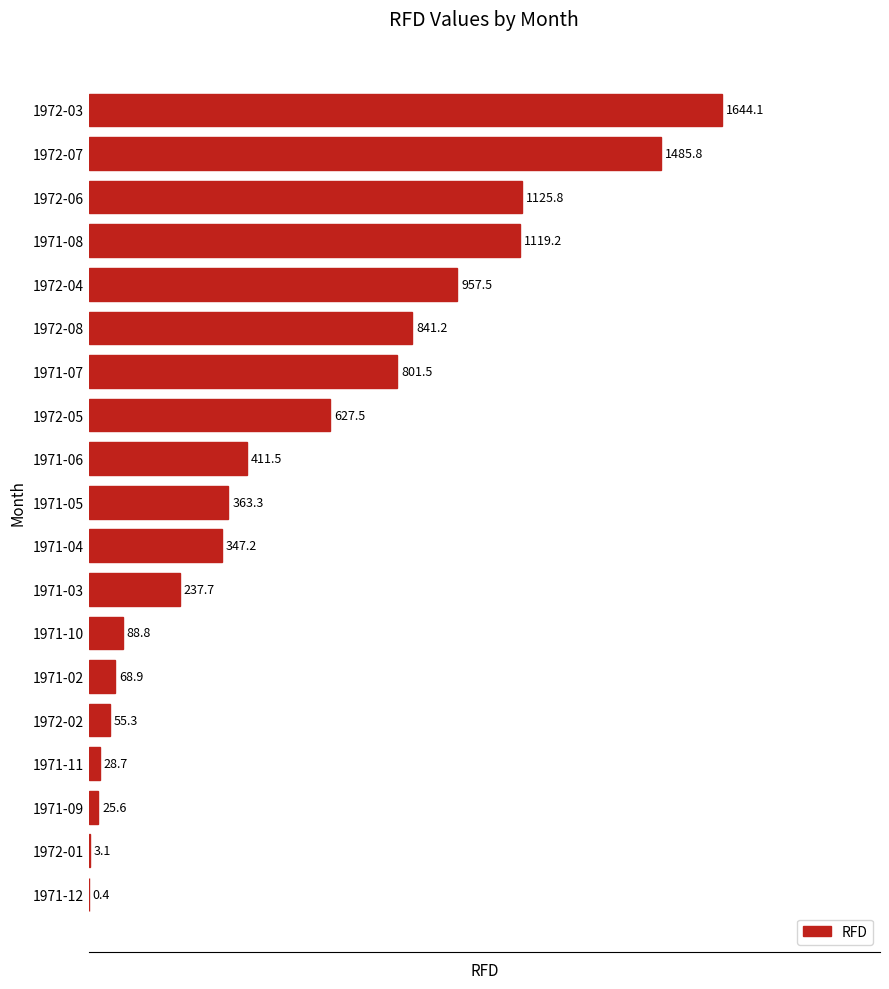

What is the maximum value shown in the chart?

1644.1